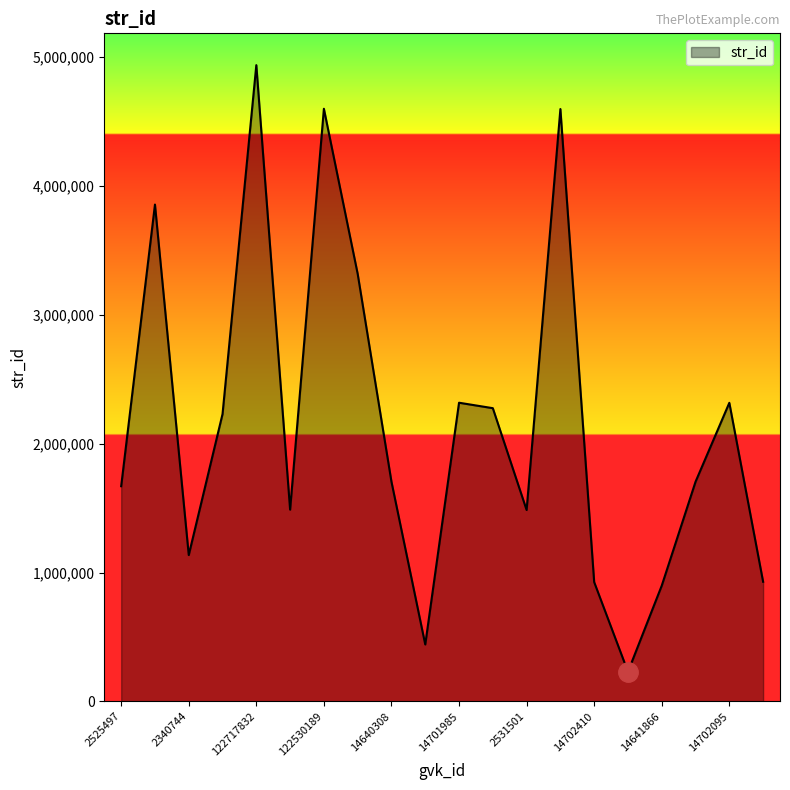

What is the smallest value displayed?

230061